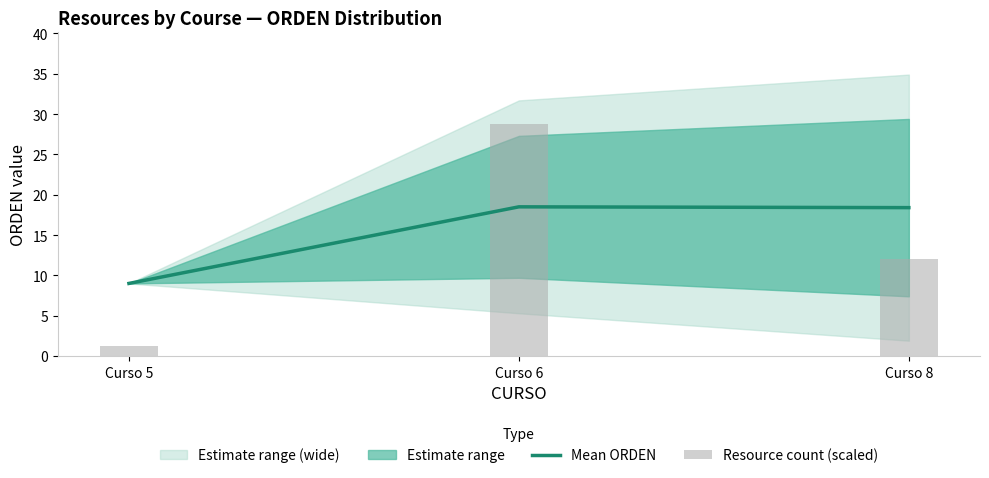

What is the value of the Resource count (scaled) bar at the 1st from the left?

1.2